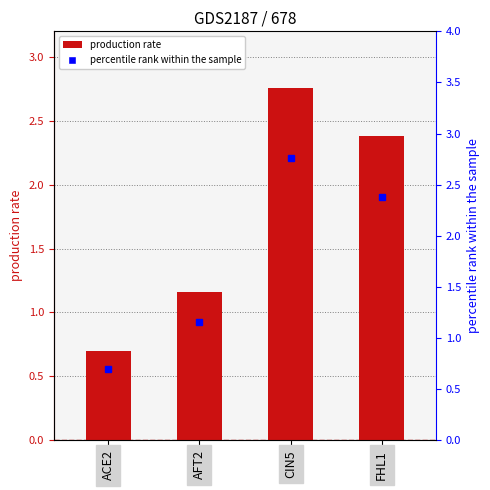

Which has a higher value, ACE2 or AFT2?

AFT2